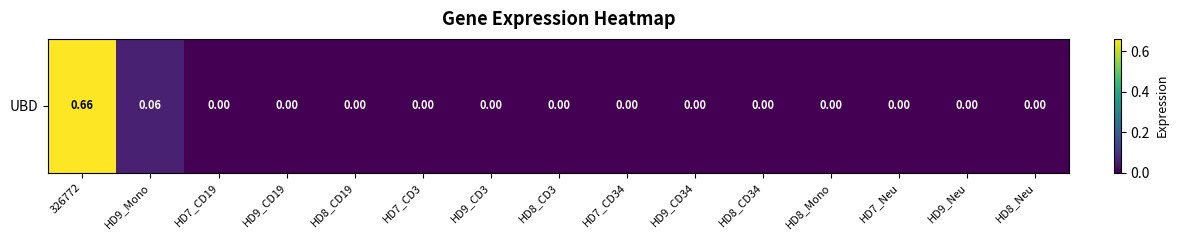

What is the difference between the maximum and minimum values?

0.7